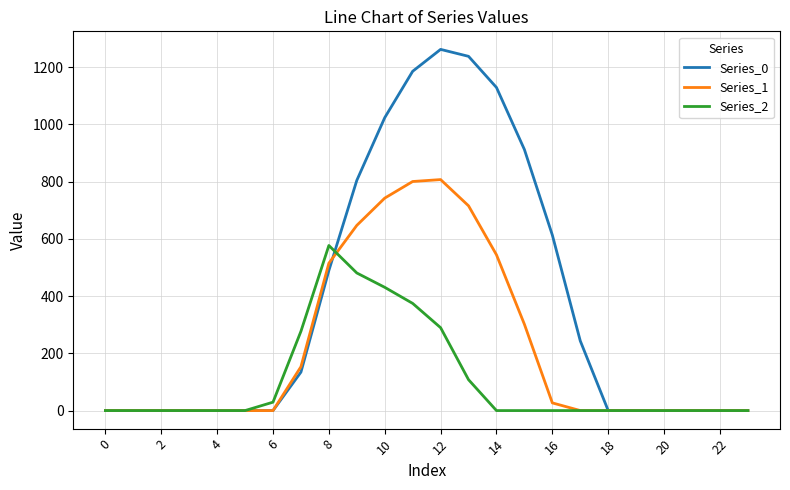

Which series has the widest spread of values?

Series_0